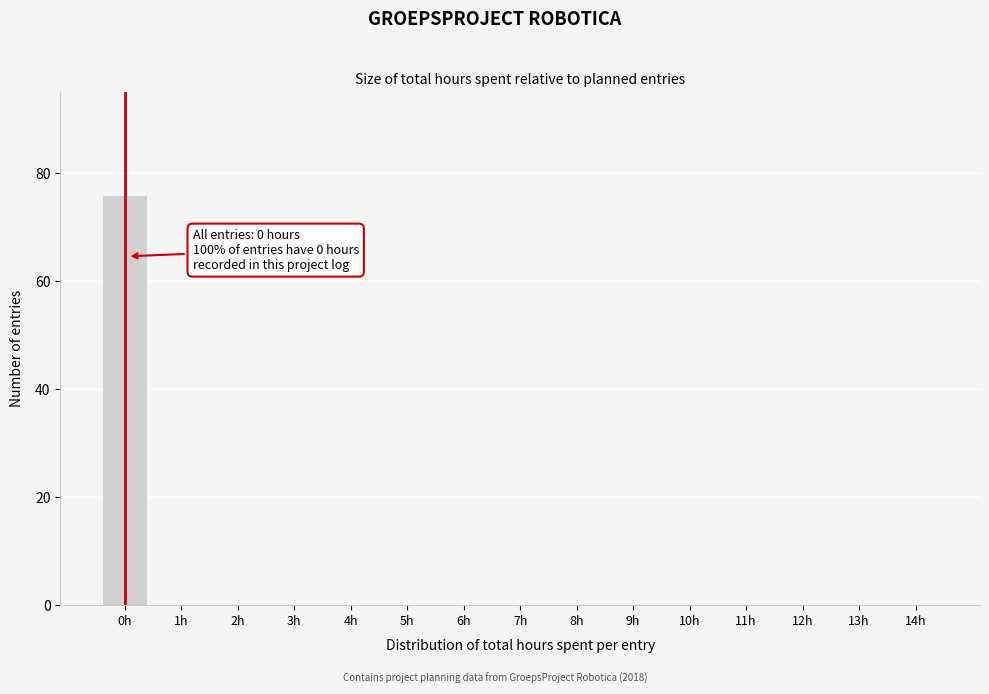

Reading left to right, transcribe all the data shown in this chart.

0h=76	1h=0	2h=0	3h=0	4h=0	5h=0	6h=0	7h=0	8h=0	9h=0	10h=0	11h=0	12h=0	13h=0	14h=0